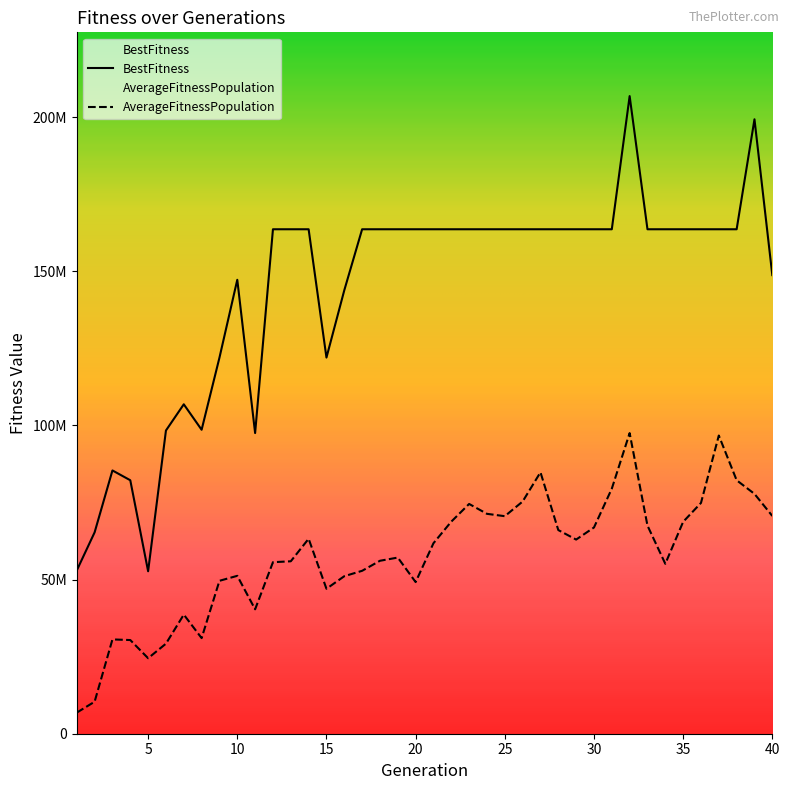

Which has a higher value, 3 or 38?

38